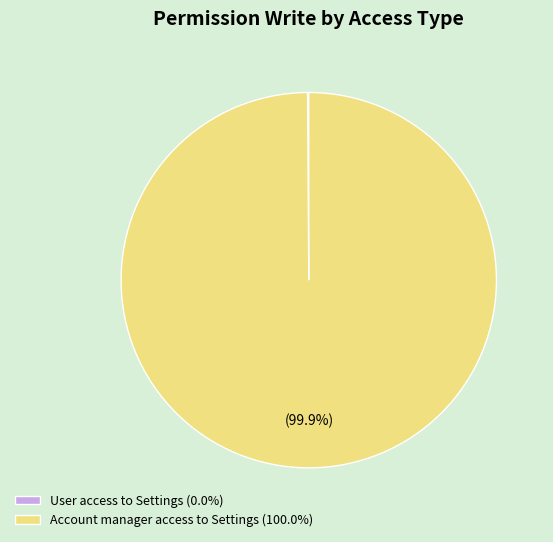

Does Account manager access to Settings (100.0%) represent more than half of the total?

Yes